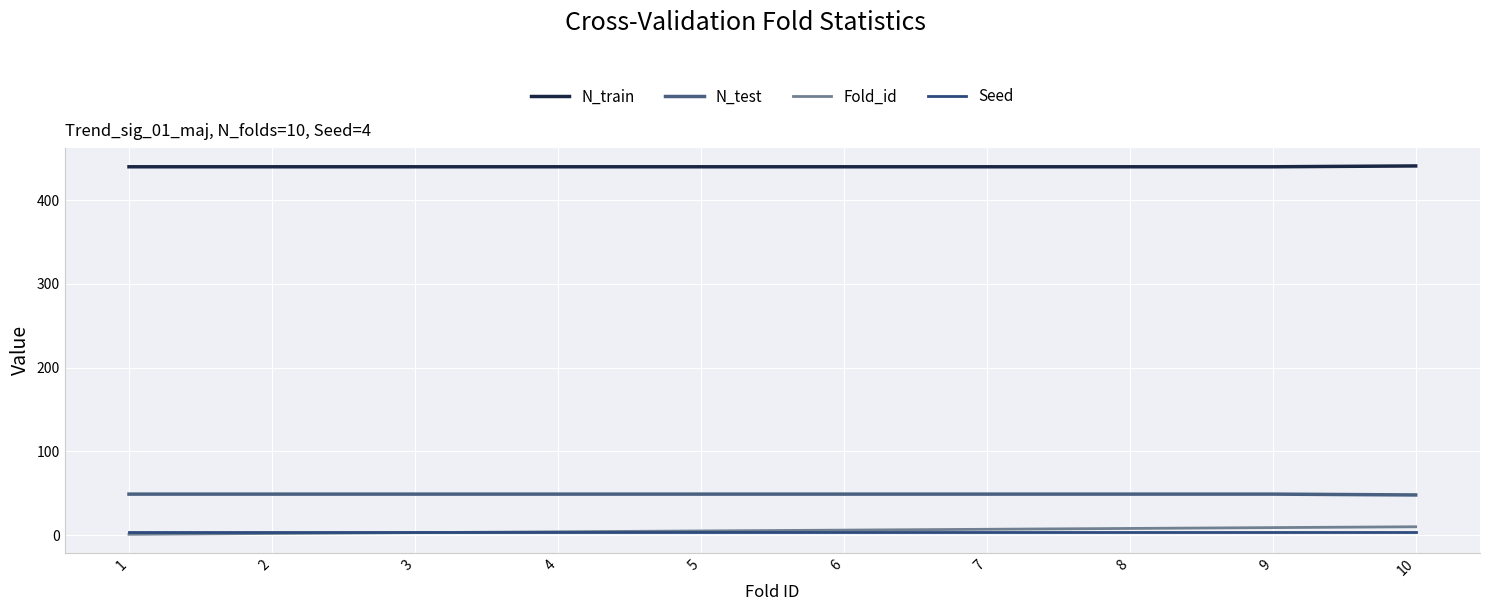

List the series in order of their peak value, lowest first.

Seed, Fold_id, N_test, N_train